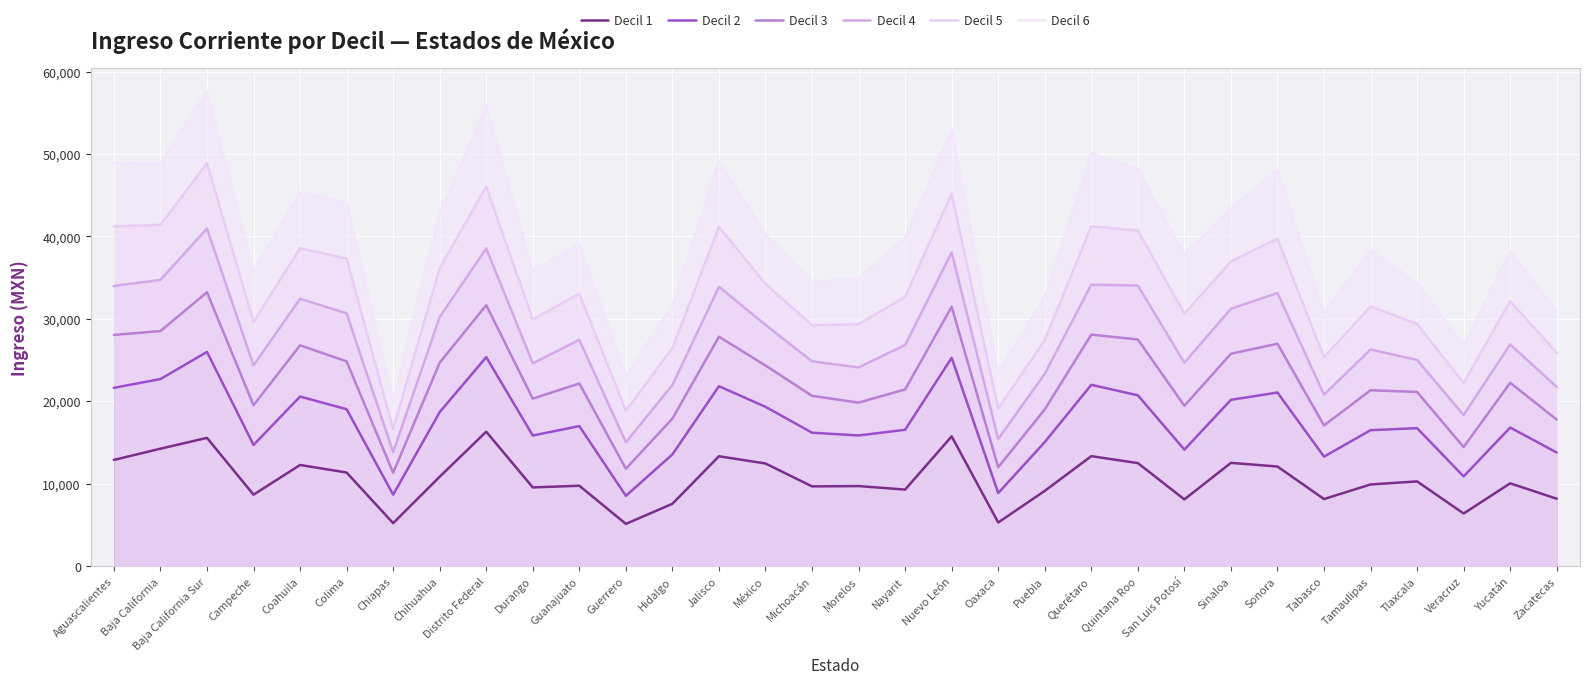

Is it true that Decil 3 equals 21146 at Tlaxcala?

True